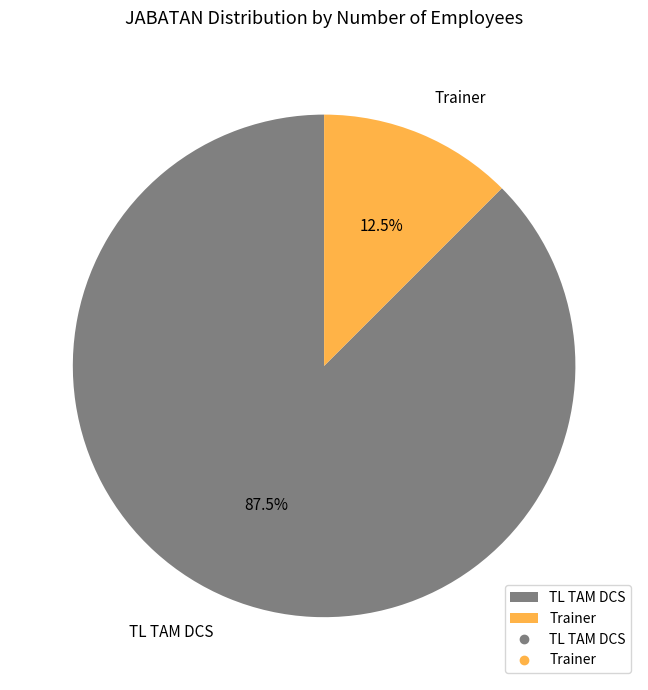

Is TL TAM DCS the majority of the pie?

Yes